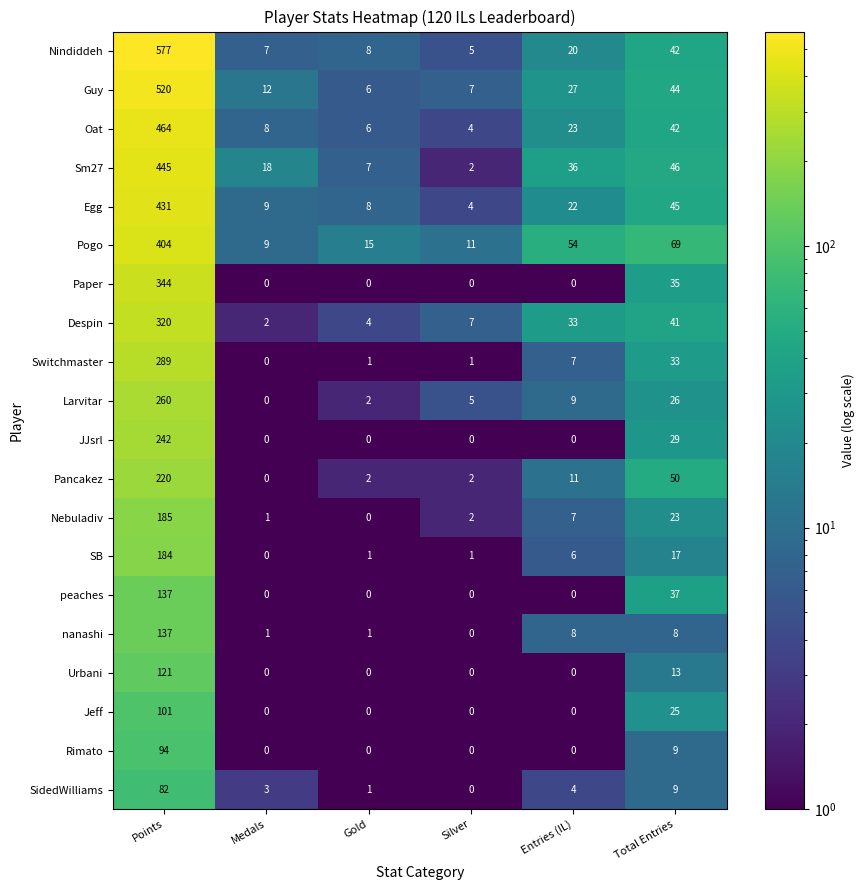

What is the total value across all series at Entries (IL)?

267